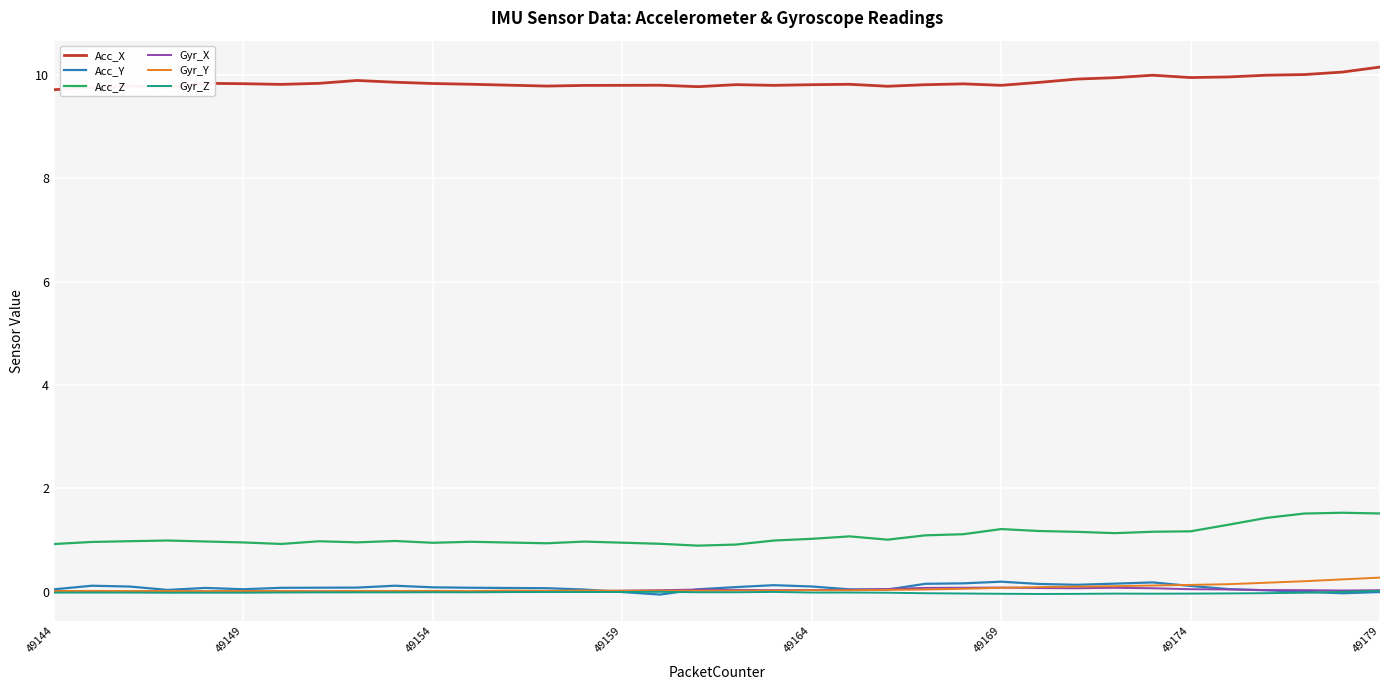

True or false: Gyr_Y and Acc_Z cross at least once.

False